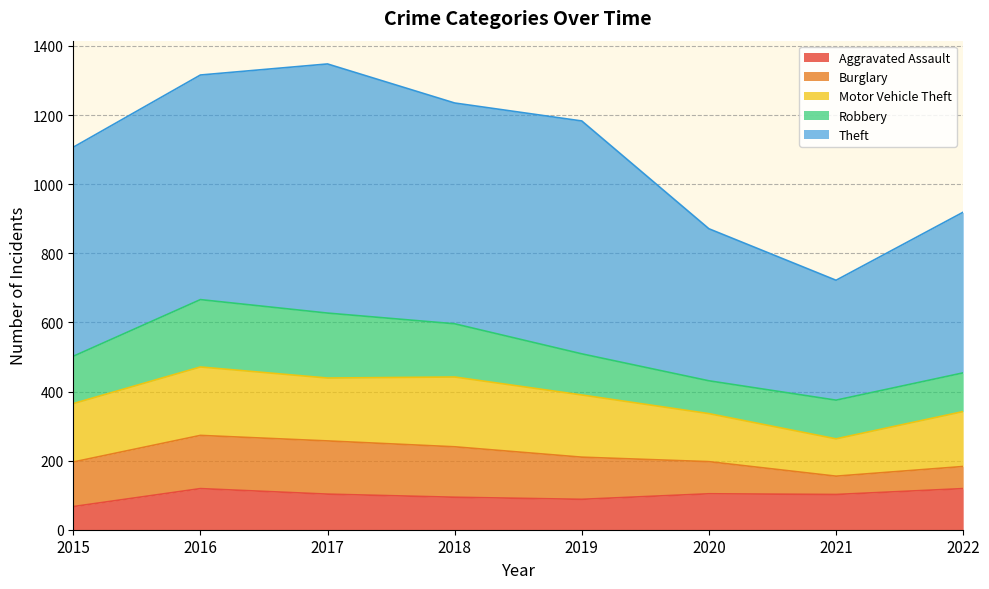

In Motor Vehicle Theft, how many points are higher than both neighbors (excluding endpoints)?

2